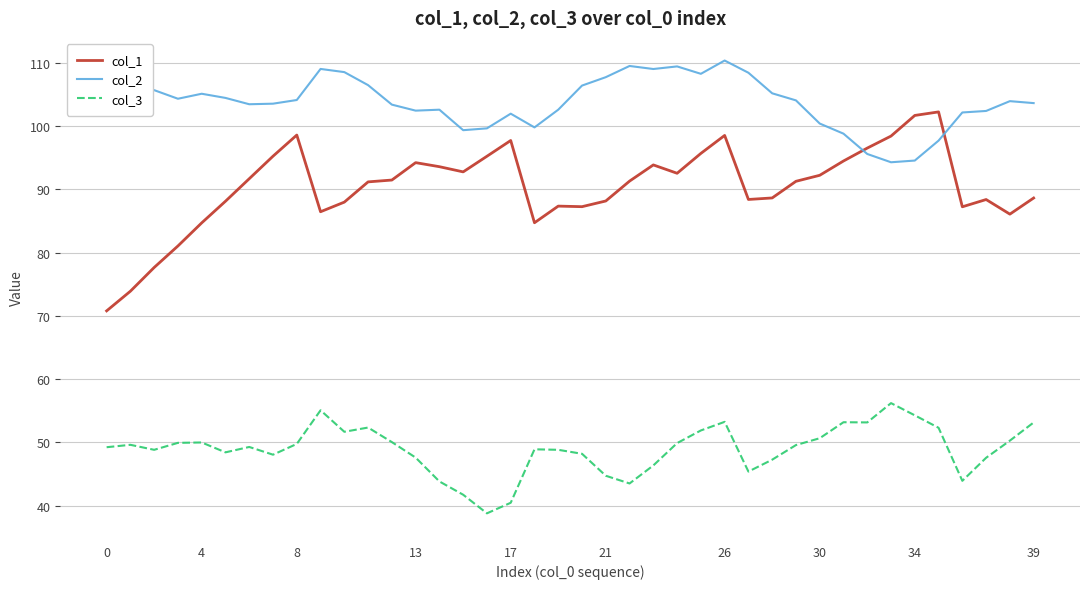

Rank the series by their maximum value, from lowest to highest.

col_3, col_1, col_2